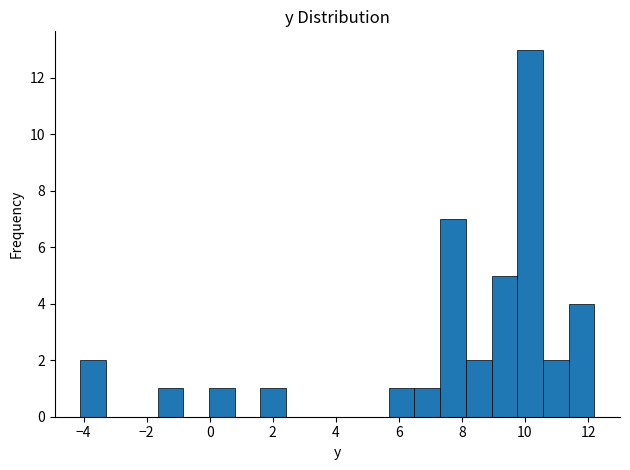

Reading left to right, list every bar in this chart as the range it spans on the x-axis followed by its height. Neither the bar edges nor the heights are printed on the chart, so give them approximately, as read against the axes.

-4.0 to -3.2: 2
-3.2 to -2.4: 0
-2.4 to -1.6: 0
-1.6 to -0.8: 1
-0.8 to 0.0: 0
0.0 to 0.8: 1
0.8 to 1.6: 0
1.6 to 2.4: 1
2.4 to 3.2: 0
3.2 to 4.0: 0
4.0 to 4.8: 0
4.8 to 5.6: 0
5.6 to 6.4: 1
6.4 to 7.4: 1
7.4 to 8.2: 7
8.2 to 9.0: 2
9.0 to 9.8: 5
9.8 to 10.6: 13
10.6 to 11.4: 2
11.4 to 12.2: 4